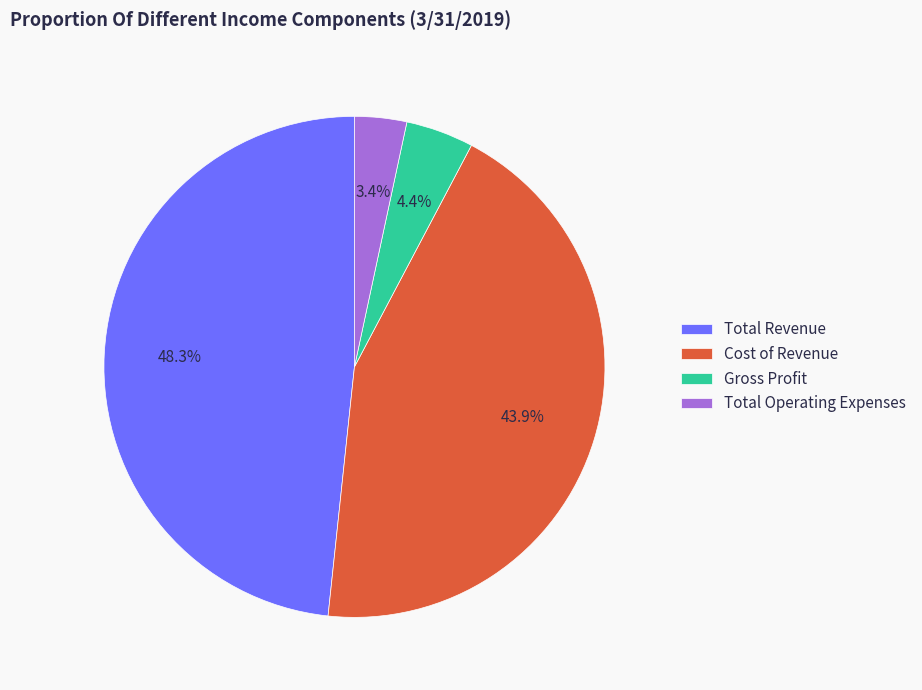

Rank the categories by value from highest to lowest.

Total Revenue, Cost of Revenue, Gross Profit, Total Operating Expenses